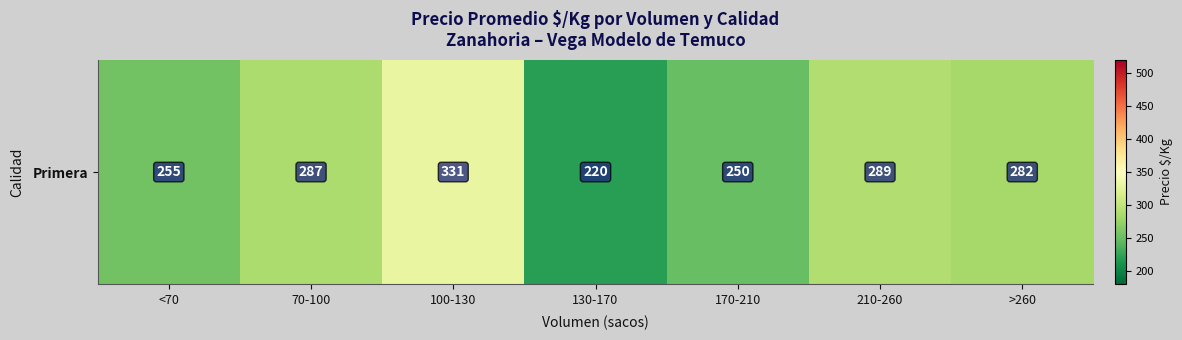

Which has a higher value, 100-130 or 70-100?

100-130